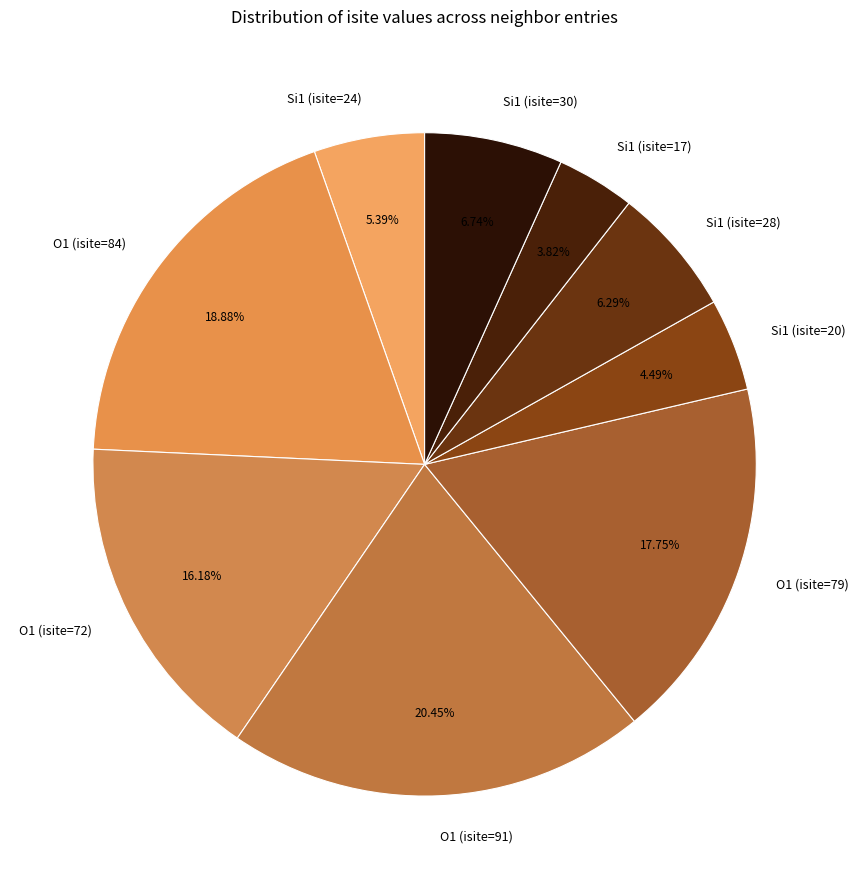

Which has a higher value, O1 (isite=72) or Si1 (isite=30)?

O1 (isite=72)